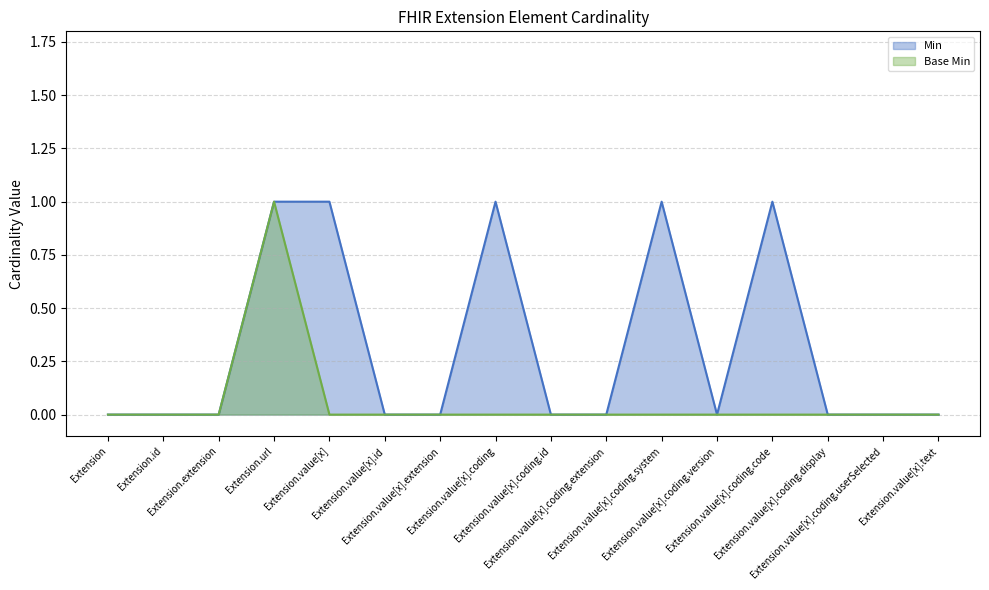

Reading left to right, extract all data points from this chart.

Min: Extension=0	Extension.id=0	Extension.extension=0	Extension.url=1	Extension.value[x]=1	Extension.value[x].id=0	Extension.value[x].extension=0	Extension.value[x].coding=1	Extension.value[x].coding.id=0	Extension.value[x].coding.extension=0	Extension.value[x].coding.system=1	Extension.value[x].coding.version=0	Extension.value[x].coding.code=1	Extension.value[x].coding.display=0	Extension.value[x].coding.userSelected=0	Extension.value[x].text=0
Base Min: Extension=0	Extension.id=0	Extension.extension=0	Extension.url=1	Extension.value[x]=0	Extension.value[x].id=0	Extension.value[x].extension=0	Extension.value[x].coding=0	Extension.value[x].coding.id=0	Extension.value[x].coding.extension=0	Extension.value[x].coding.system=0	Extension.value[x].coding.version=0	Extension.value[x].coding.code=0	Extension.value[x].coding.display=0	Extension.value[x].coding.userSelected=0	Extension.value[x].text=0